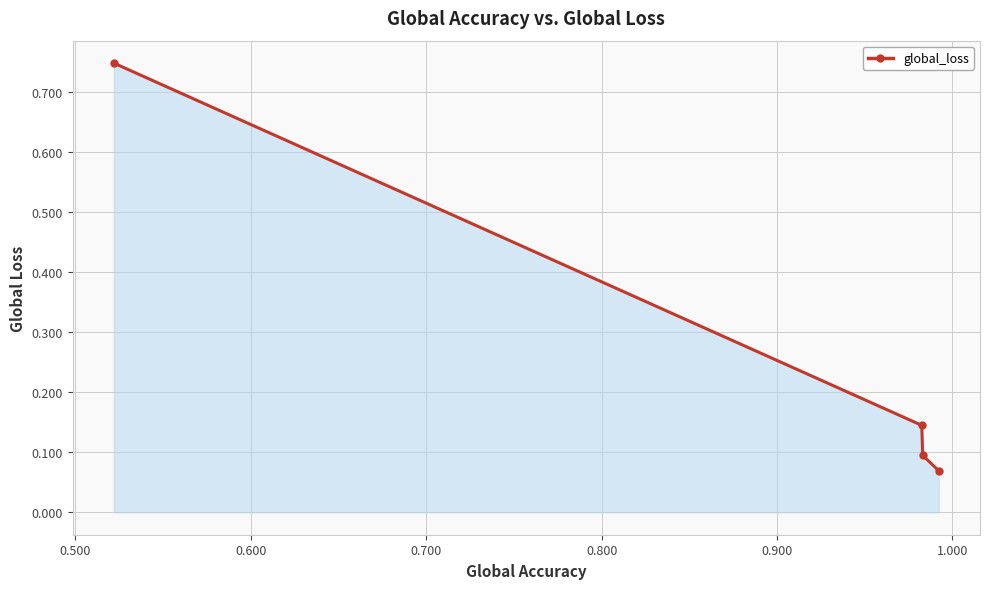

True or false: the data has more than 2 interior local peaks.

False